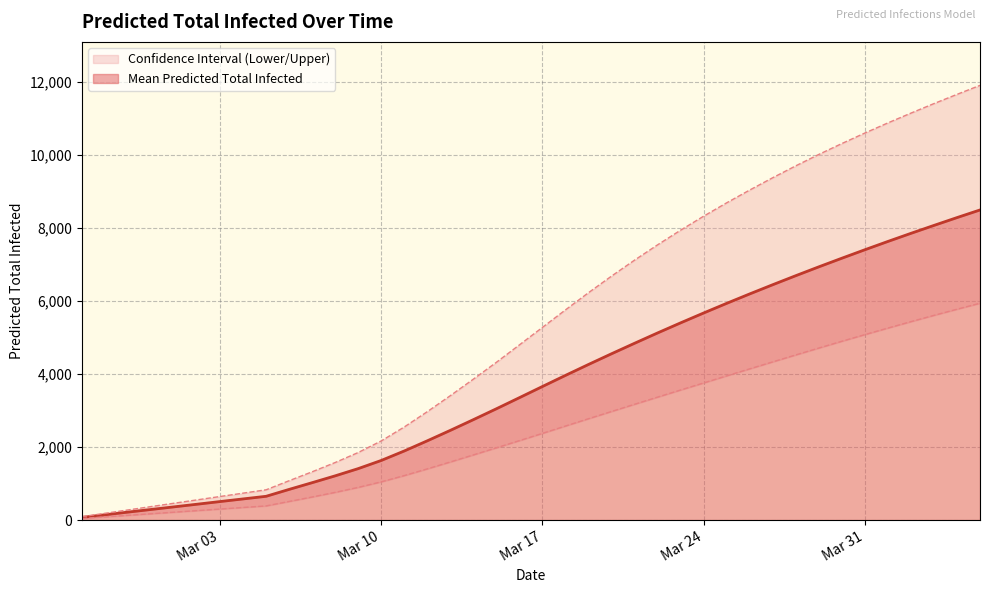

At which category is the sum across all series the highest?

2020-04-05